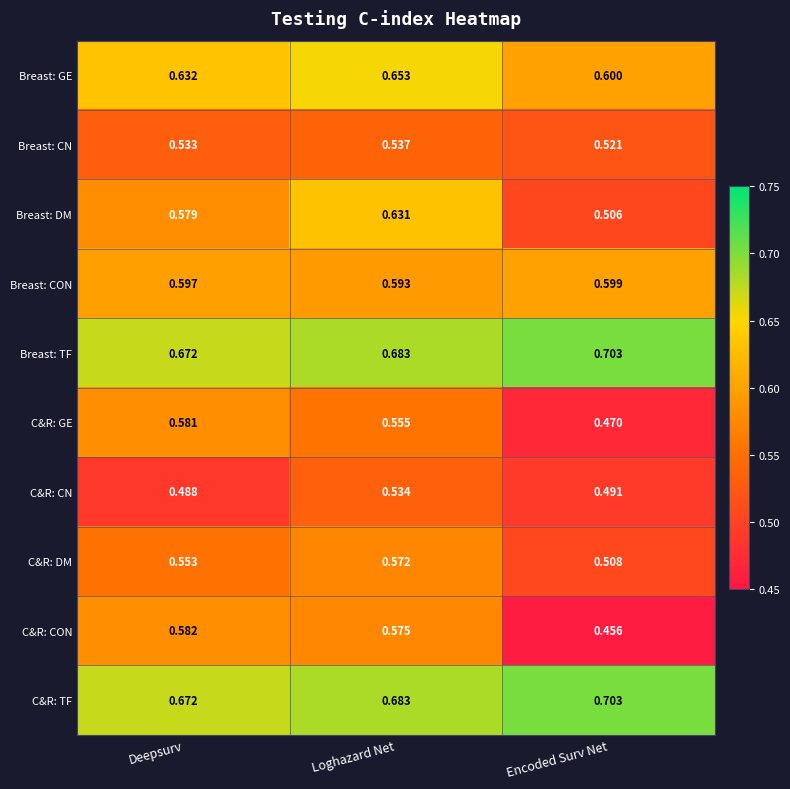

At which label does C&R: DM reach its peak?

Loghazard Net